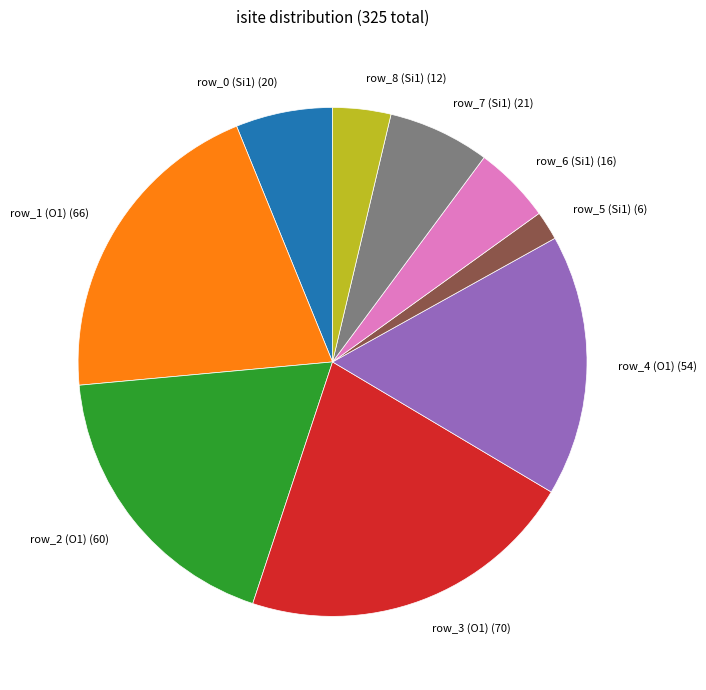

Does row_4 (O1) (54) account for over 50% of the chart?

No